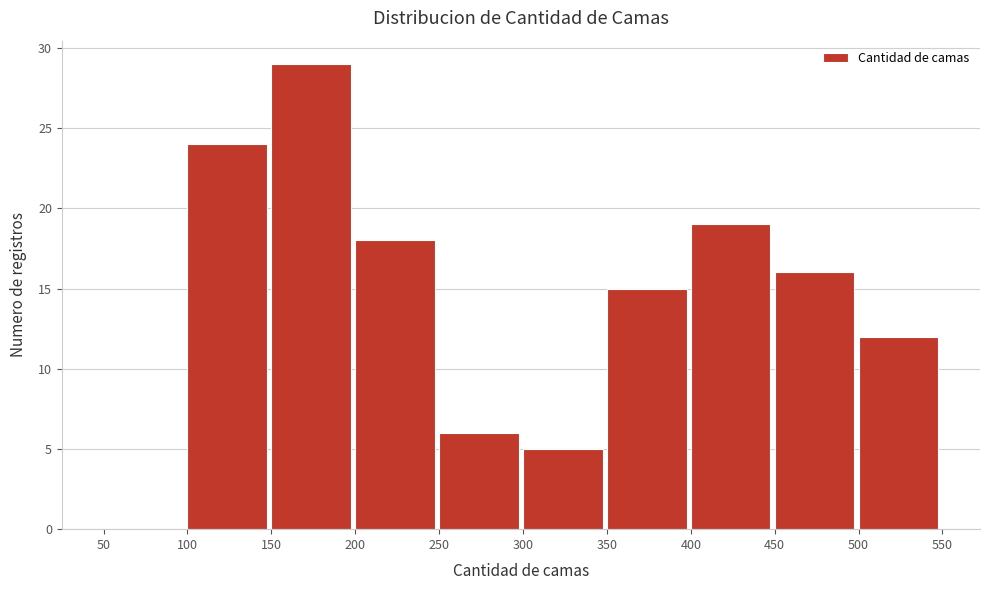

What is the height of the bar covering 500 to 550 on the x-axis? The values are not printed on the chart, so give them approximately, as read against the axis.

12